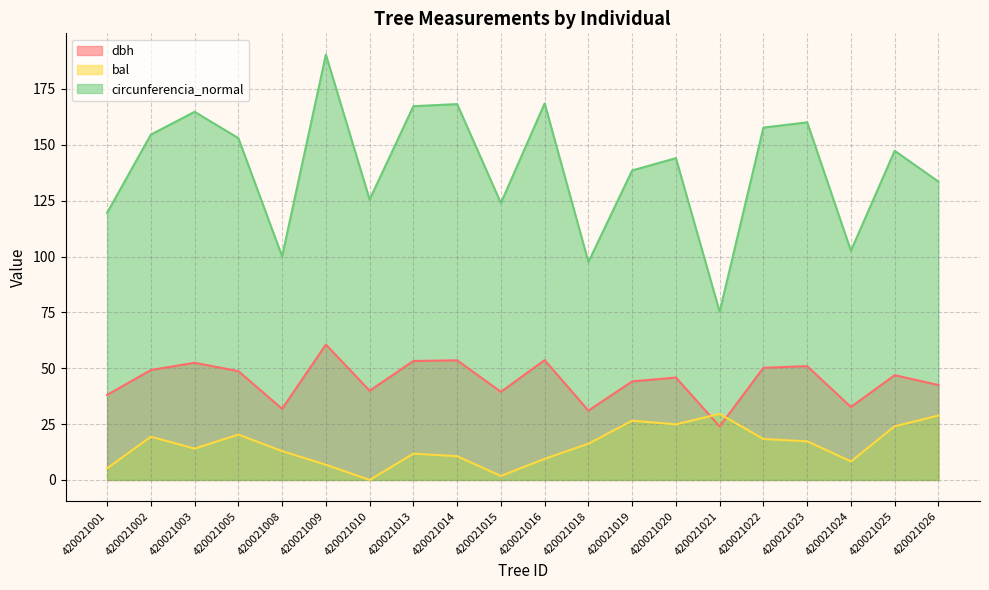

Reading right to left, what are all the values shown in this chart?

dbh: 420021026=42.5	420021025=46.9	420021024=32.6	420021023=51.0	420021022=50.2	420021021=23.9	420021020=45.9	420021019=44.1	420021018=31.1	420021016=53.6	420021015=39.5	420021014=53.5	420021013=53.2	420021010=40.0	420021009=60.6	420021008=31.9	420021005=48.7	420021003=52.5	420021002=49.2	420021001=38.0
bal: 420021026=28.8	420021025=24.0	420021024=8.3	420021023=17.3	420021022=18.3	420021021=29.6	420021020=24.9	420021019=26.5	420021018=16.2	420021016=9.5	420021015=1.8	420021014=10.6	420021013=11.8	420021010=0.0	420021009=6.8	420021008=12.9	420021005=20.3	420021003=14.0	420021002=19.4	420021001=5.2
circunferencia_normal: 420021026=133.5	420021025=147.3	420021024=102.6	420021023=160.1	420021022=157.7	420021021=75.2	420021020=144.0	420021019=138.5	420021018=97.5	420021016=168.6	420021015=123.9	420021014=168.2	420021013=167.3	420021010=125.5	420021009=190.4	420021008=100.1	420021005=153.0	420021003=164.8	420021002=154.6	420021001=119.5